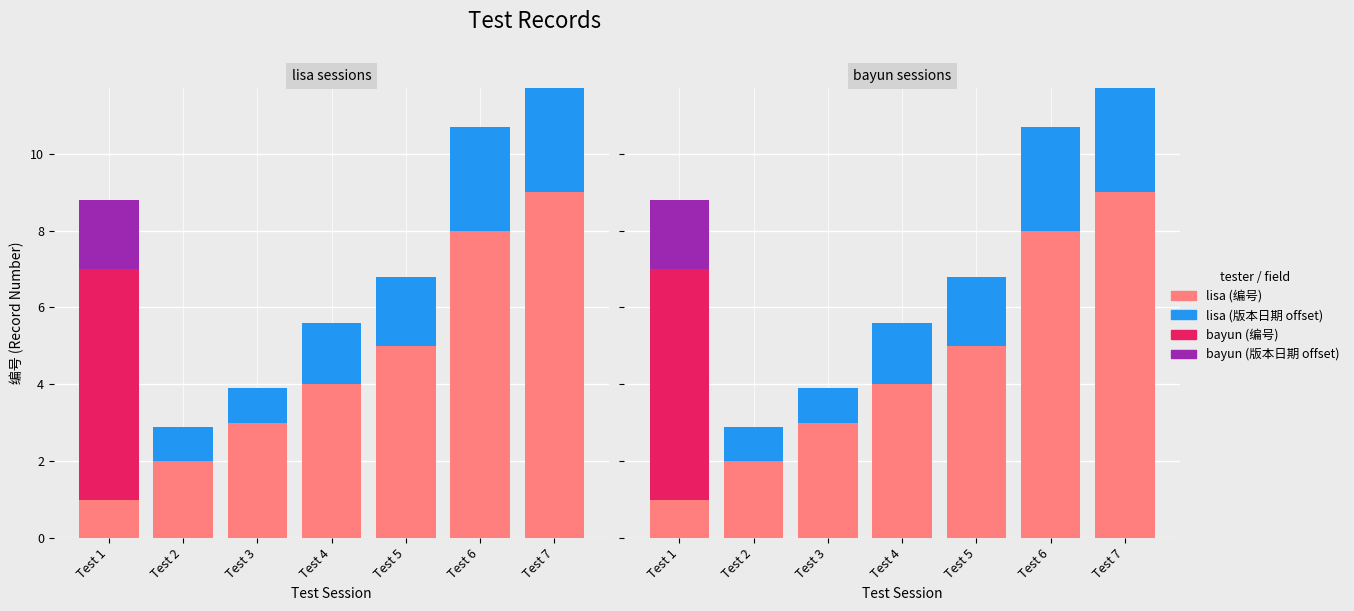

Between Test 2 and Test 6, which series saw the biggest shift?

lisa (编号)